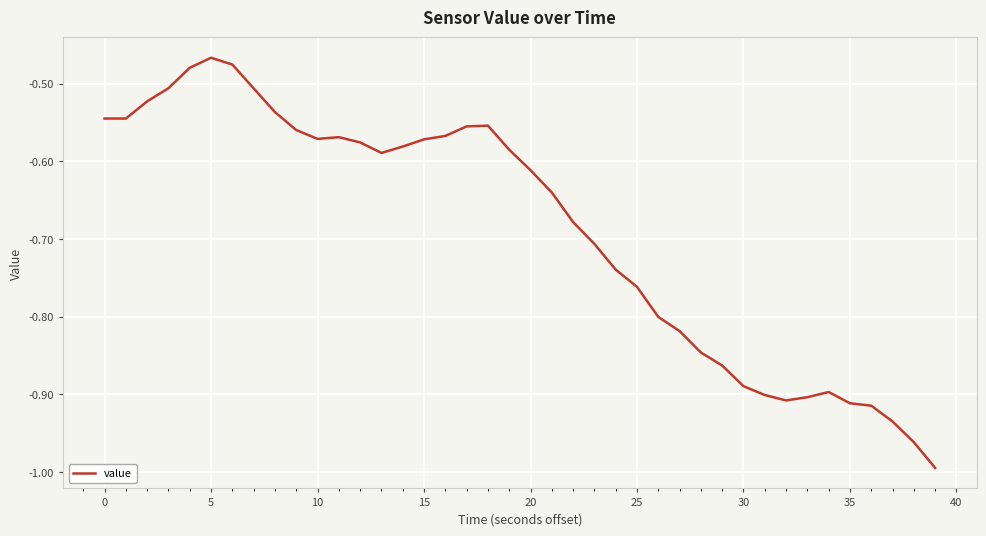

Is it true that the value at 30 is -1.2?

False